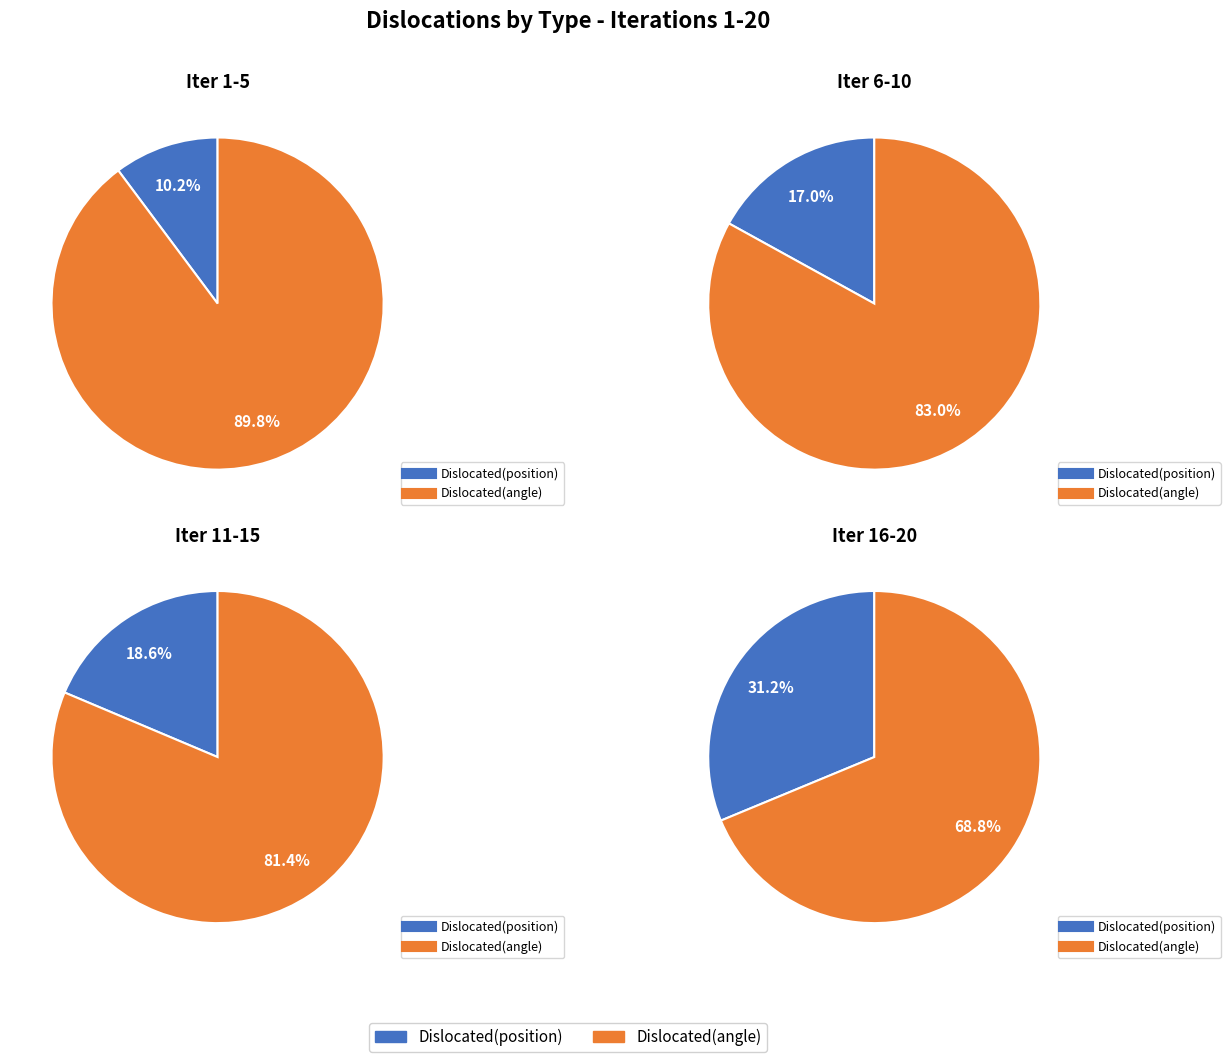

Between 6 and 16, which series saw the biggest shift?

Dislocated(angle)